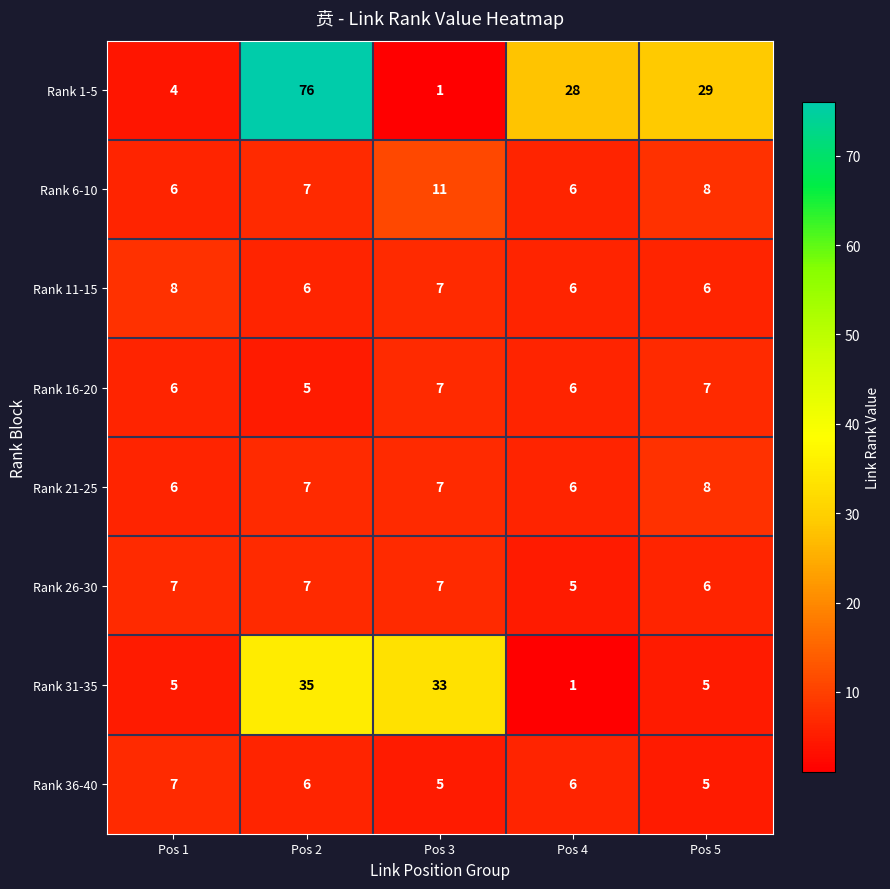

True or false: Rank 31-35 has a value of 11 at Pos 3.

False